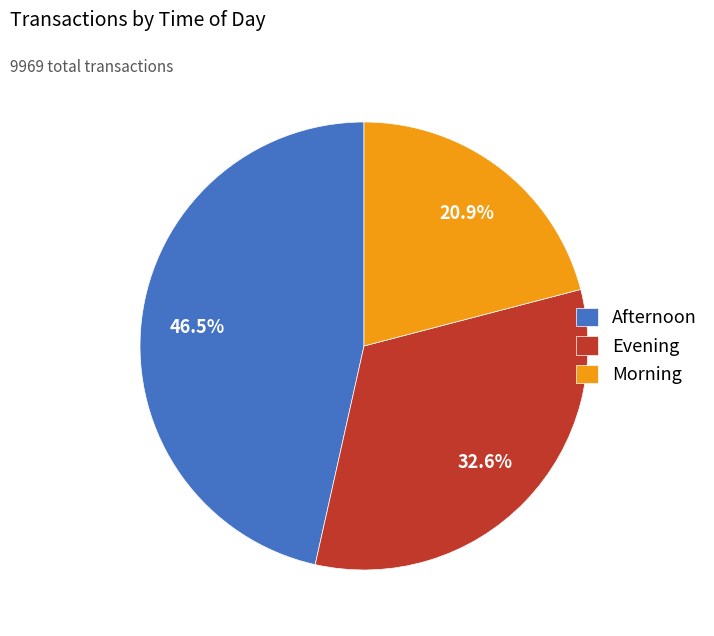

Do Evening and Afternoon together represent more than half of the pie?

Yes